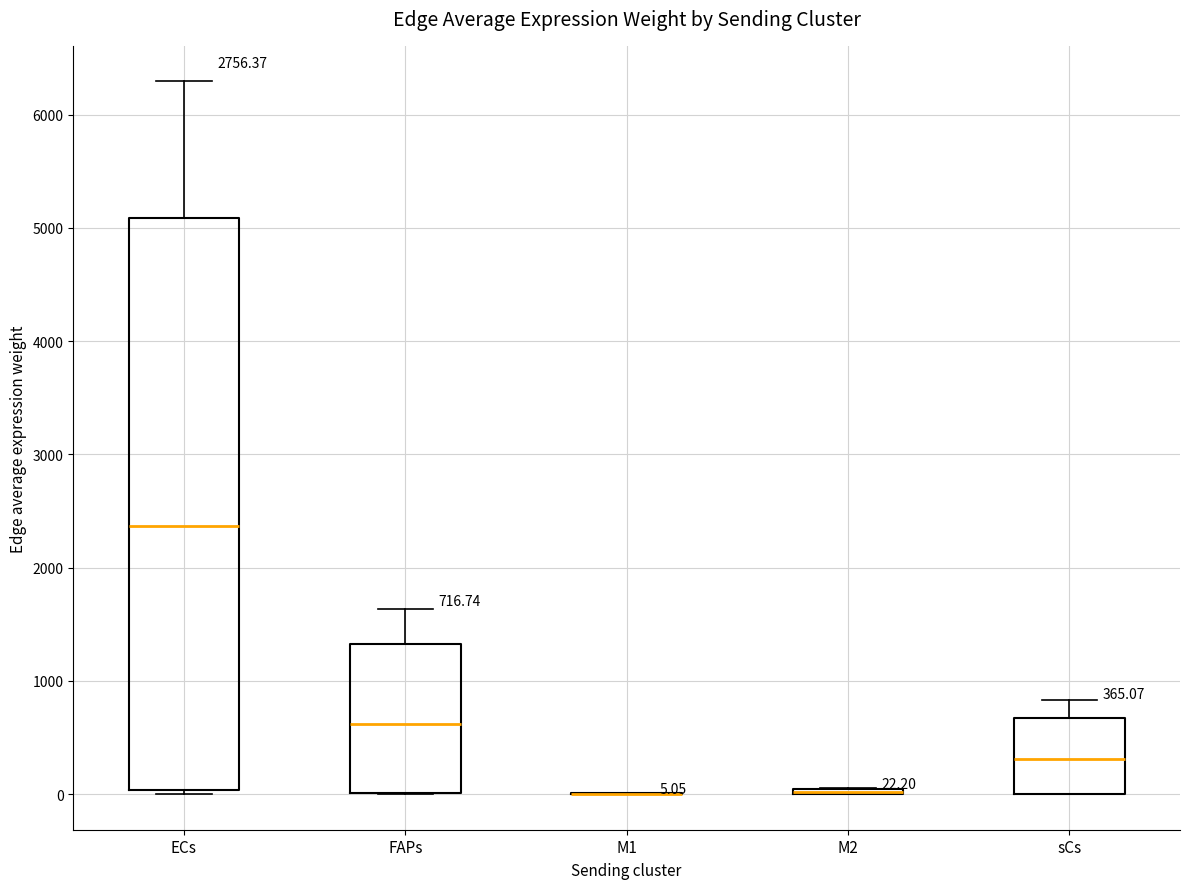

Which box is the tallest, from its lower edge to its upper edge?

ECs